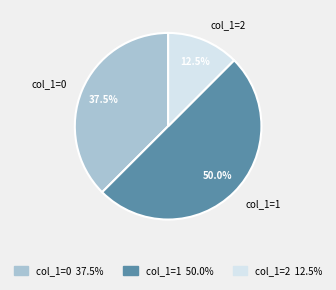

How many slices are in this pie chart?

3